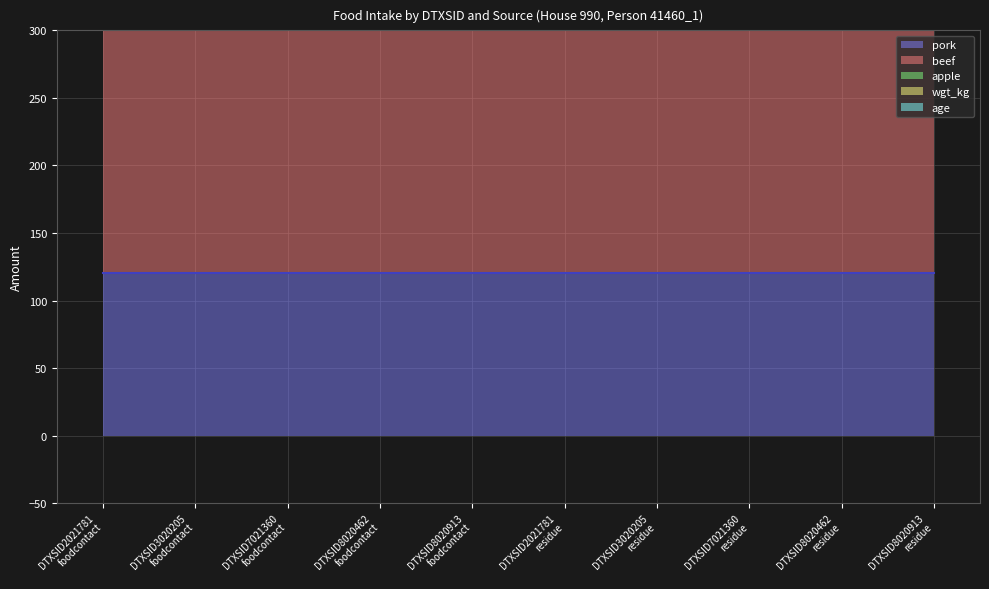

What is the total value across all series at DTXSID8020462
residue?

523.5